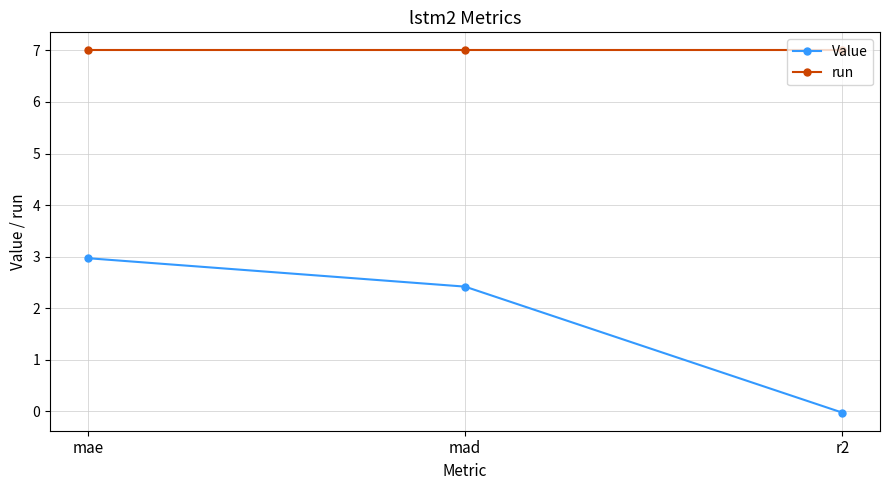

What is the maximum value for Value?

3.0